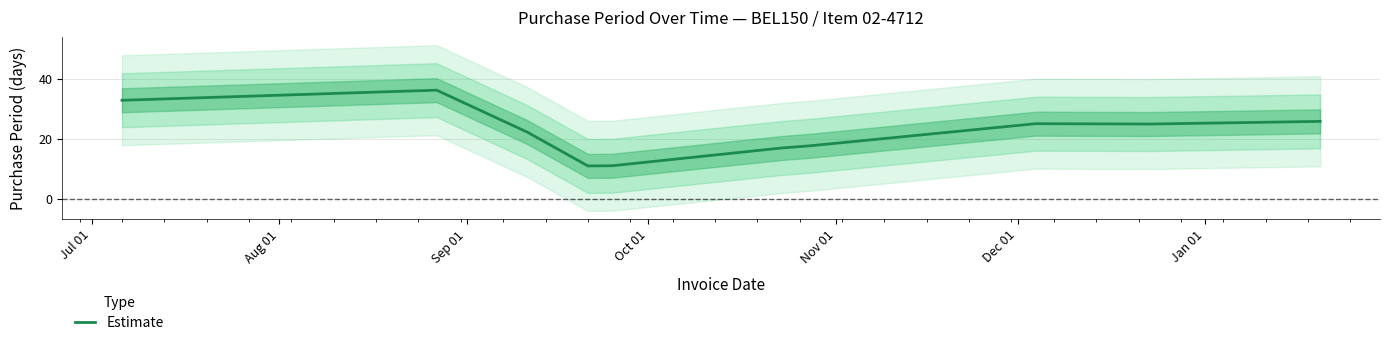

What is the highest value of the Estimate series?

36.4